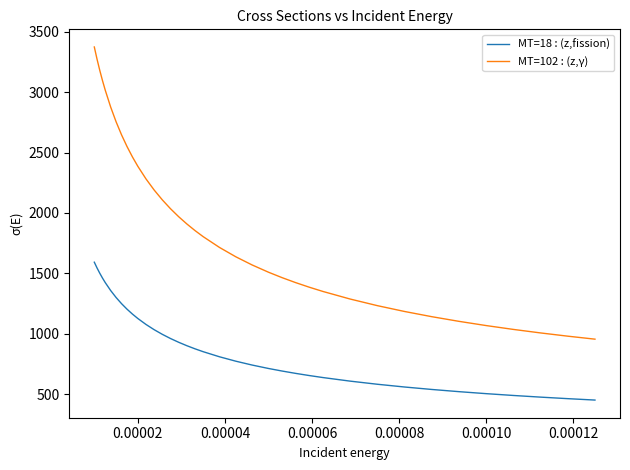

Rank the series by their maximum value, from lowest to highest.

MT=18 : (z,fission), MT=102 : (z,γ)